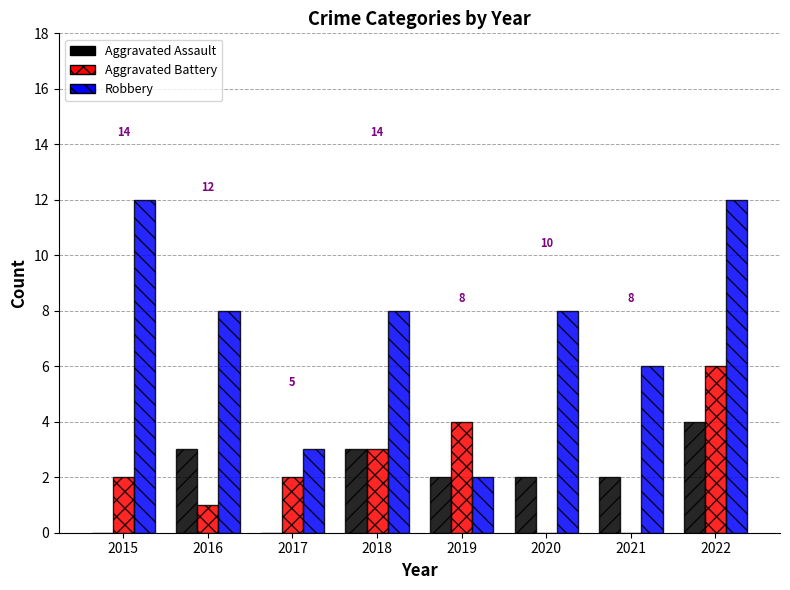

Does the chart contain stacked bars?

No